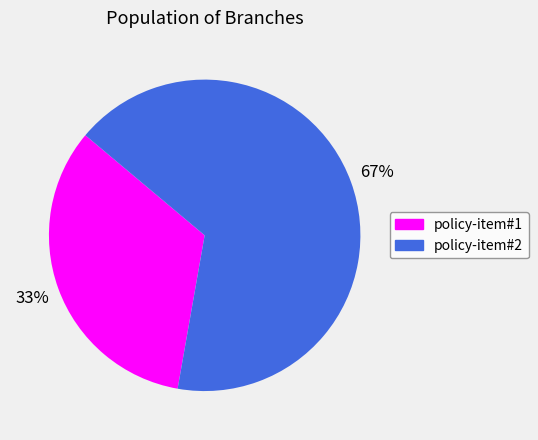

To the nearest percent, what is the average slice percentage?

50%